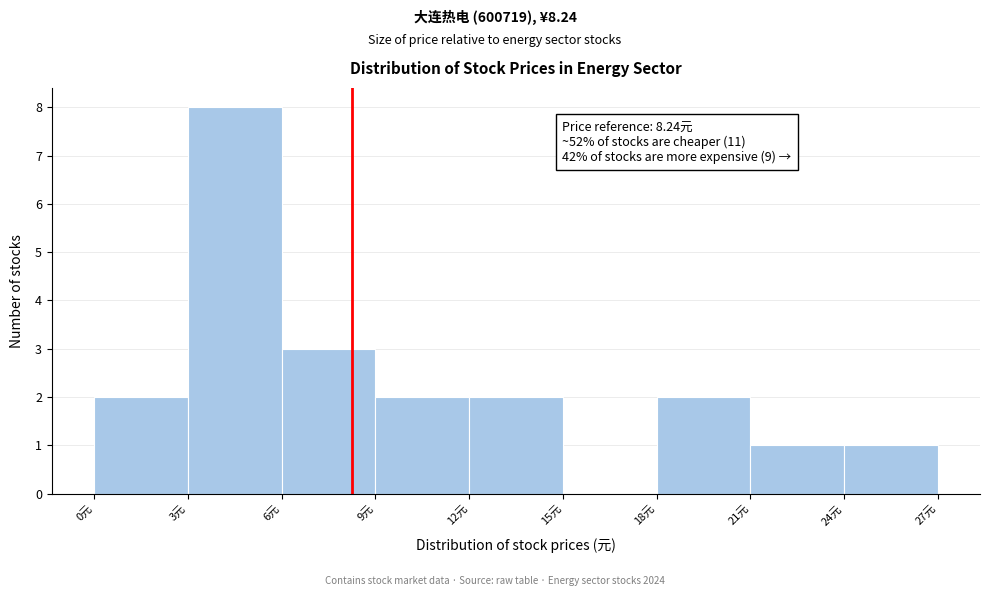

Which range on the x-axis has the tallest bar?

3 to 6